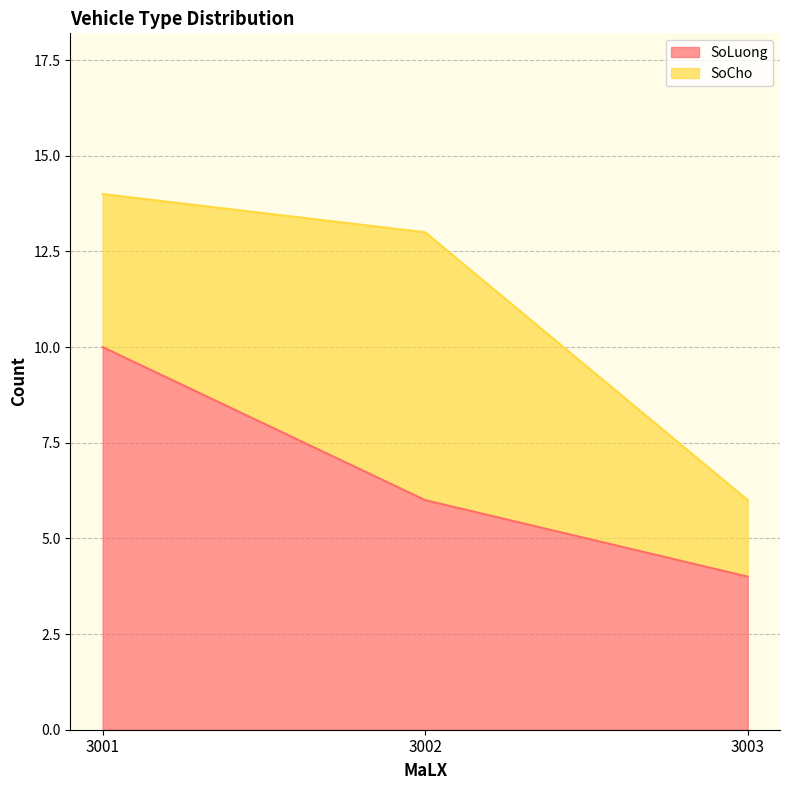

Read the value at 3002.

6